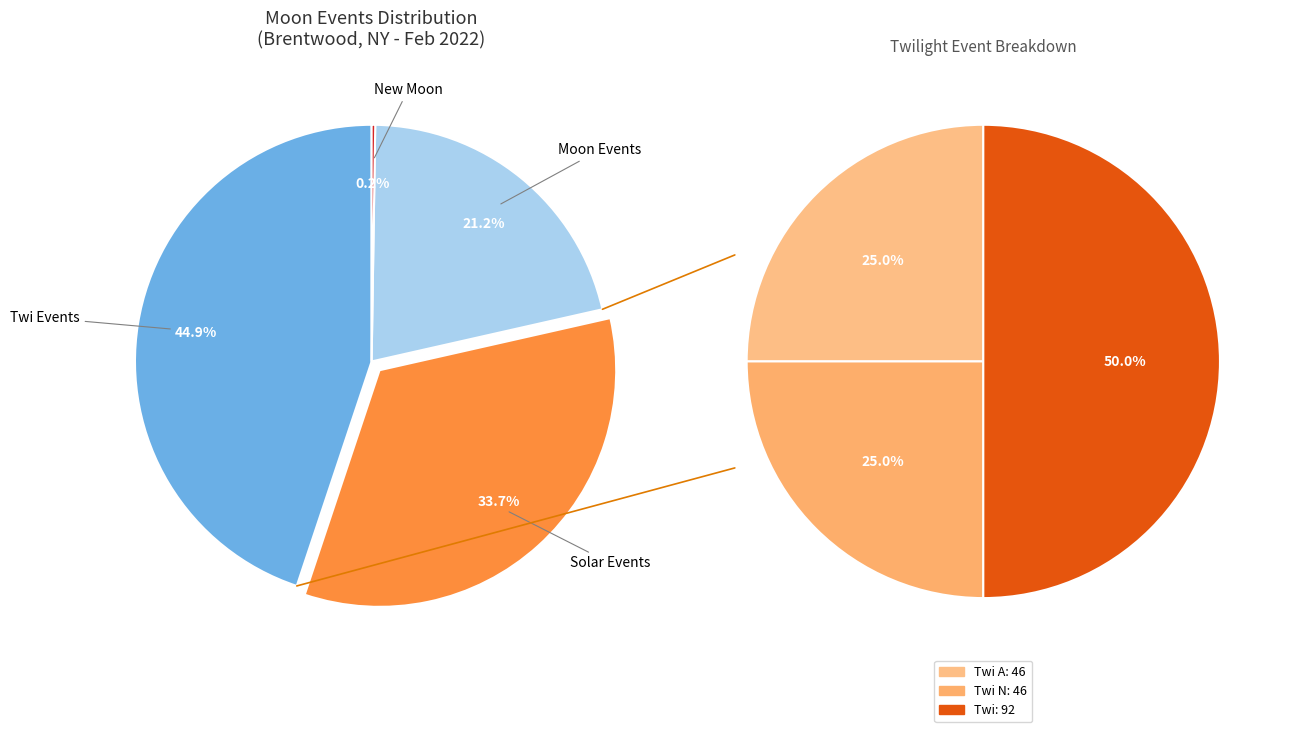

Is it true that Twi A is 1% of the pie?

False